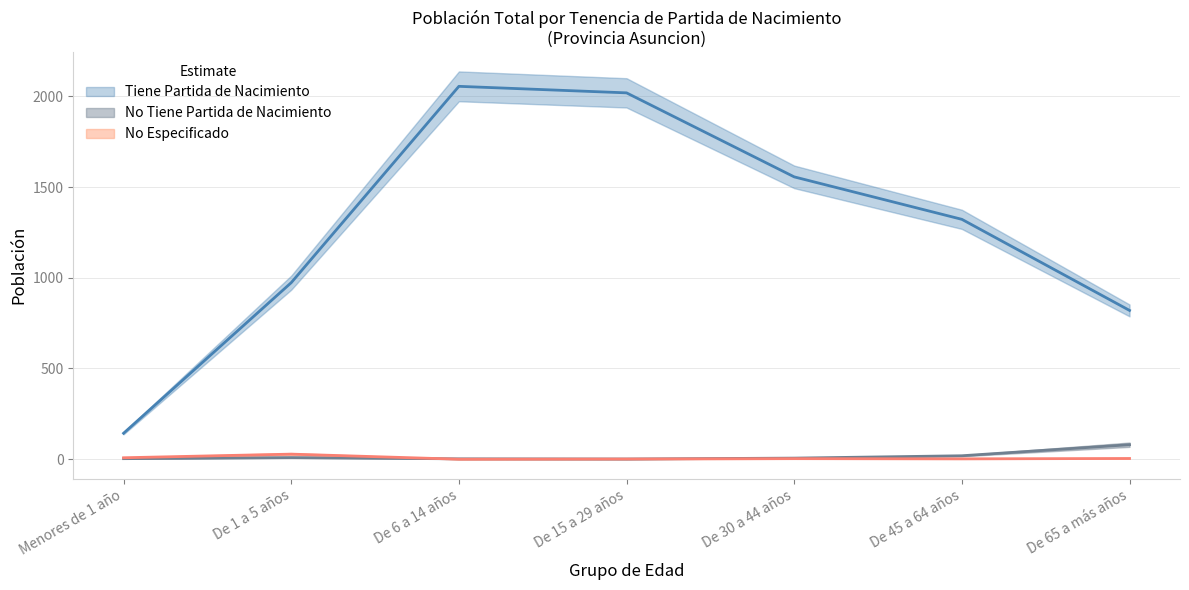

The Tiene Partida de Nacimiento series shows 2019 at De 15 a 29 años. True or false?

True